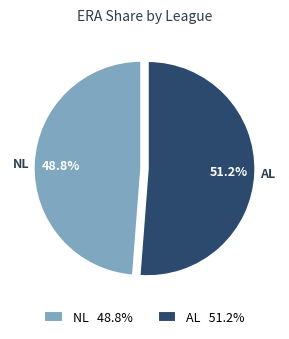

Which category has the biggest portion of the pie?

AL 51.2%